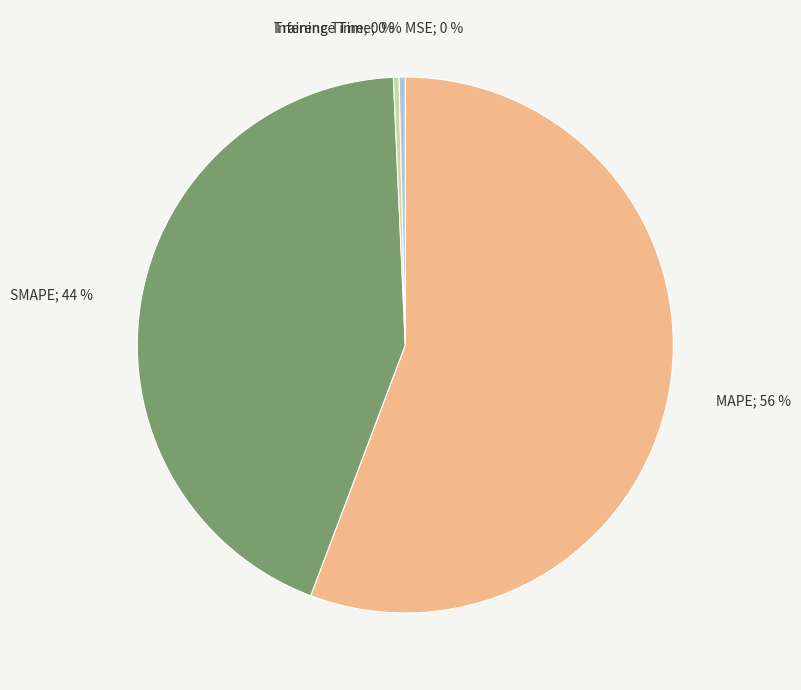

Is there any slice that represents more than half of the pie?

Yes